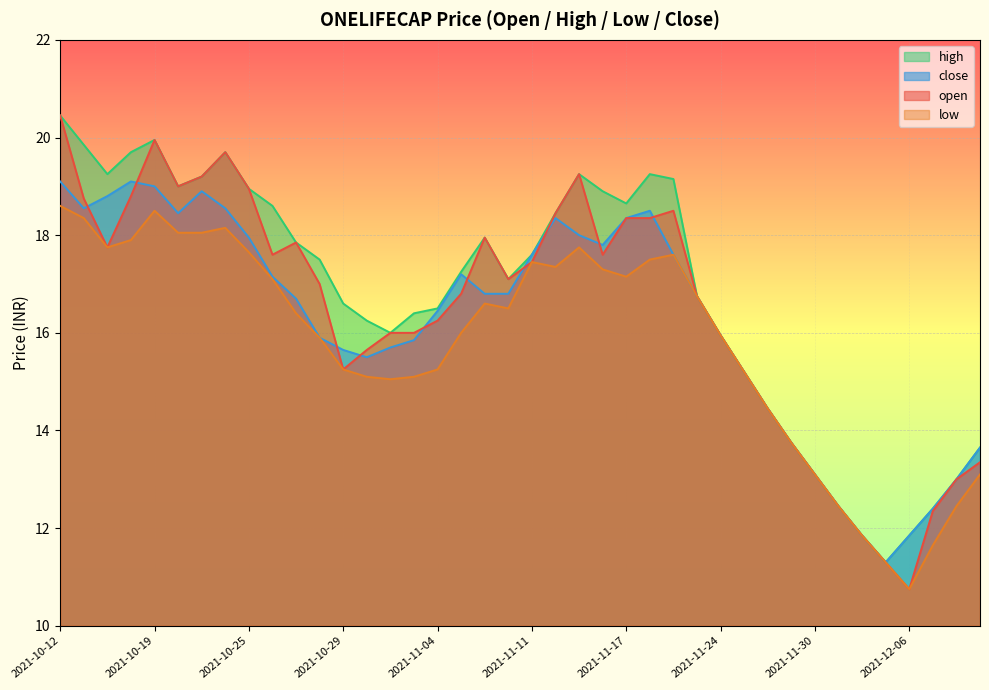

What are all the series names shown in the legend?

high, close, open, low